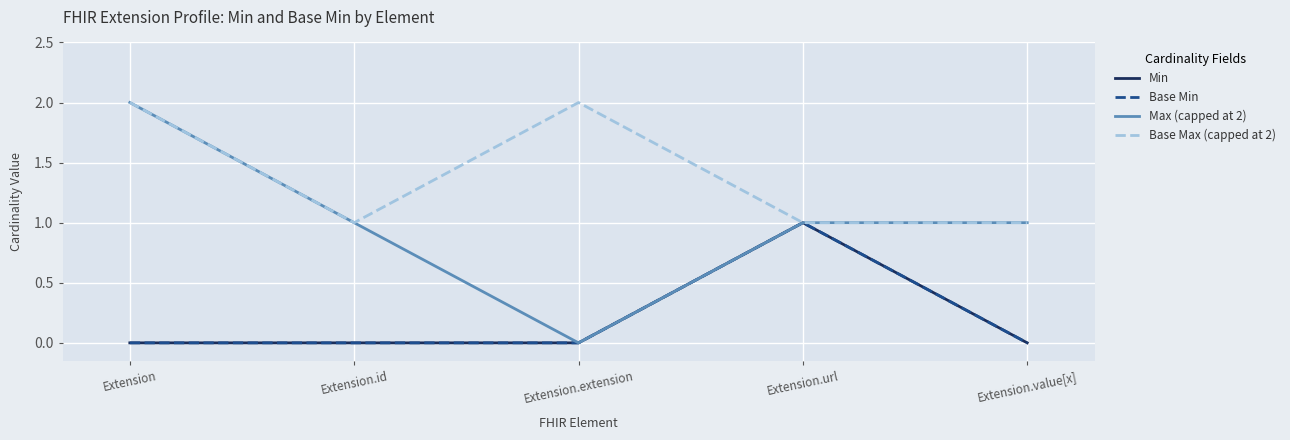

Does the chart have visible grid lines?

Yes